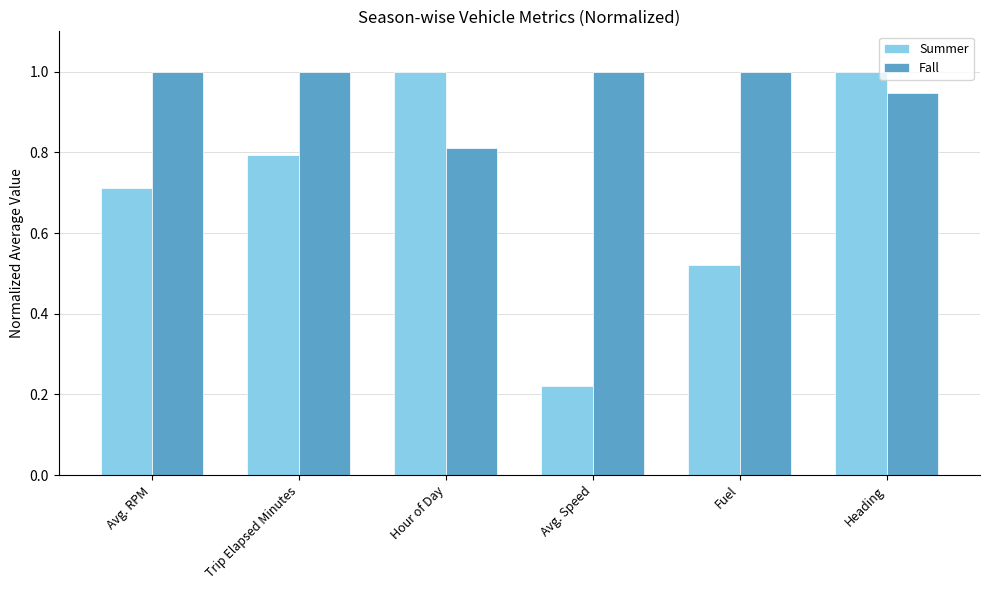

What is the total value across all series at Trip Elapsed Minutes?

1.8